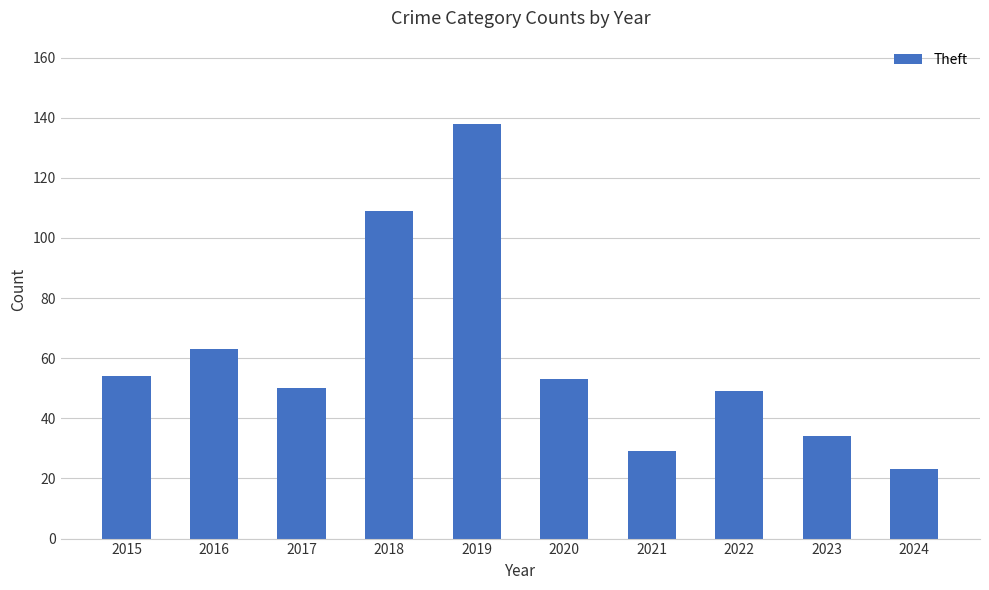

What is the ratio of the value at 2017 to the value at 2021?

1.7